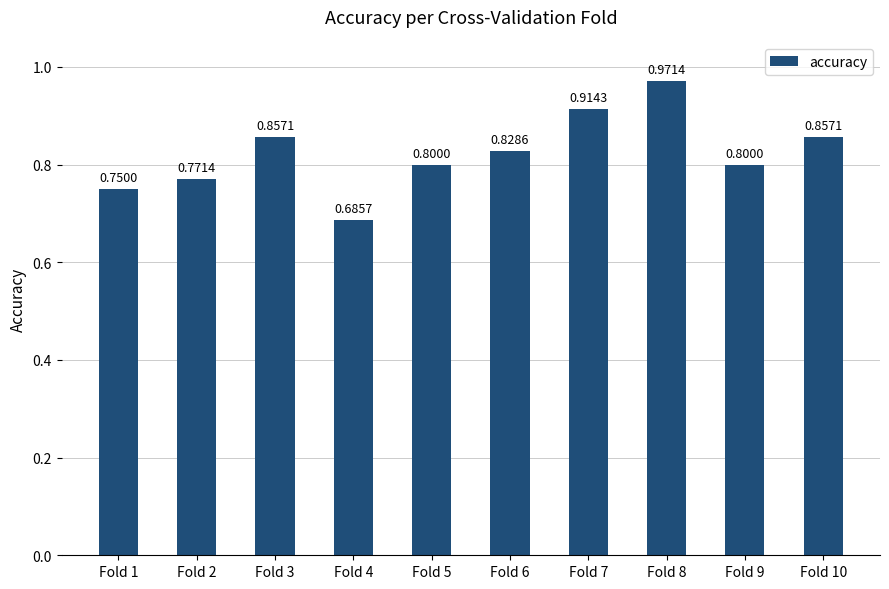

Between Fold 5 and Fold 10, which is larger?

Fold 10